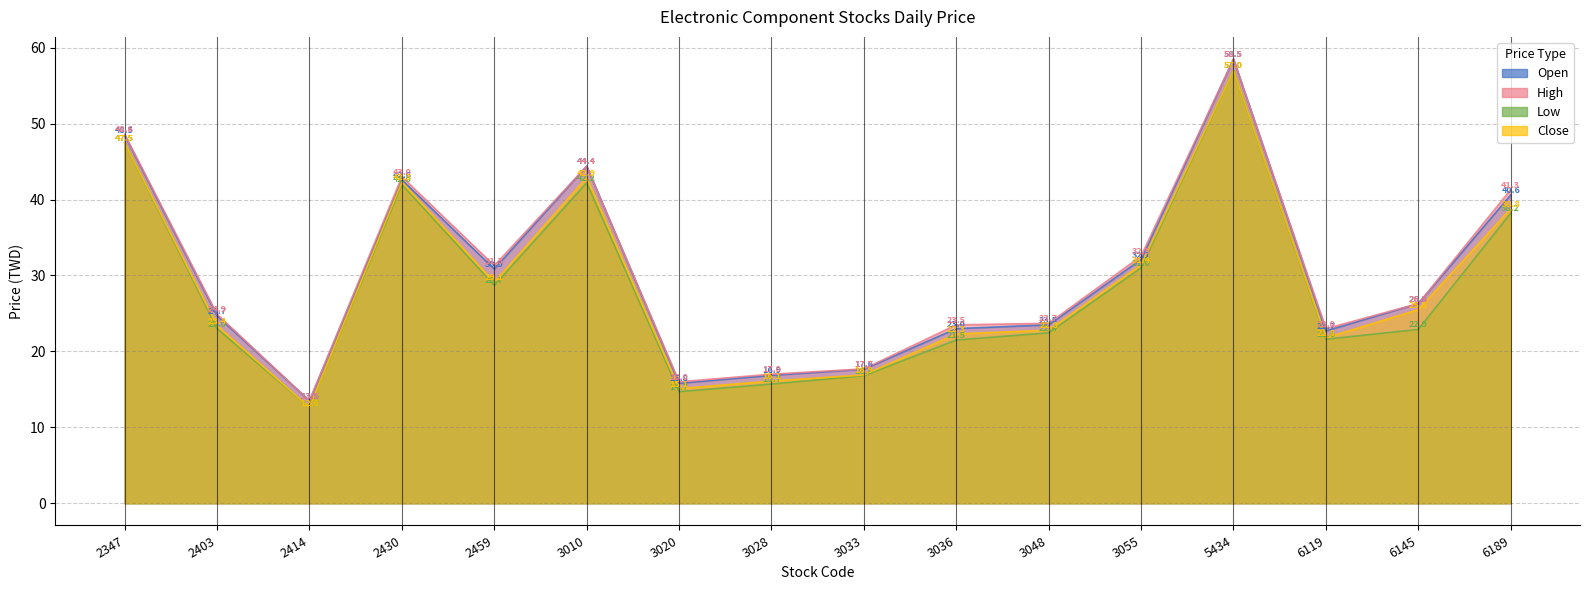

True or false: Open and High intersect in this chart.

False